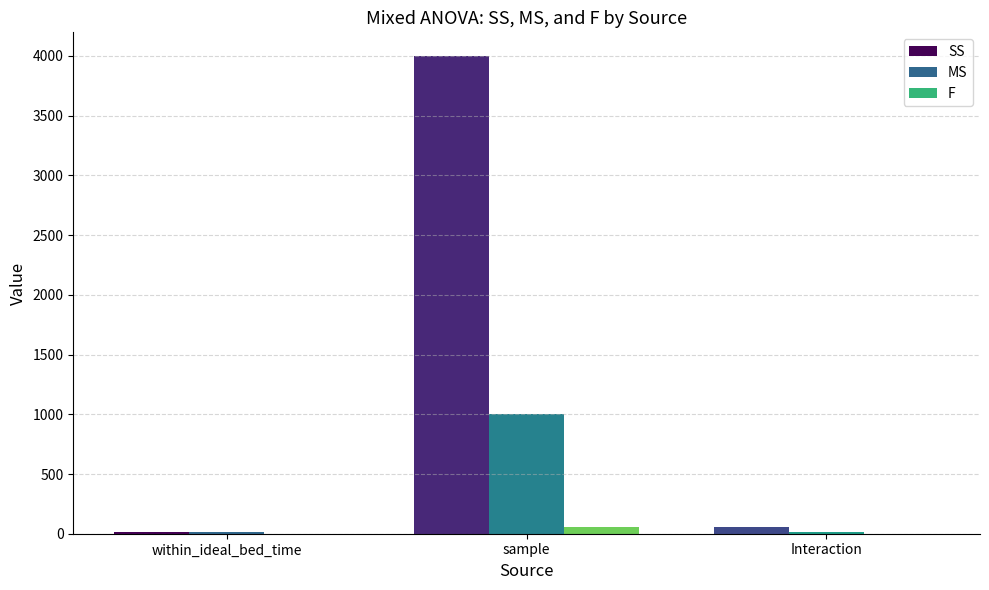

Is it true that SS equals 3998.1 at sample?

True